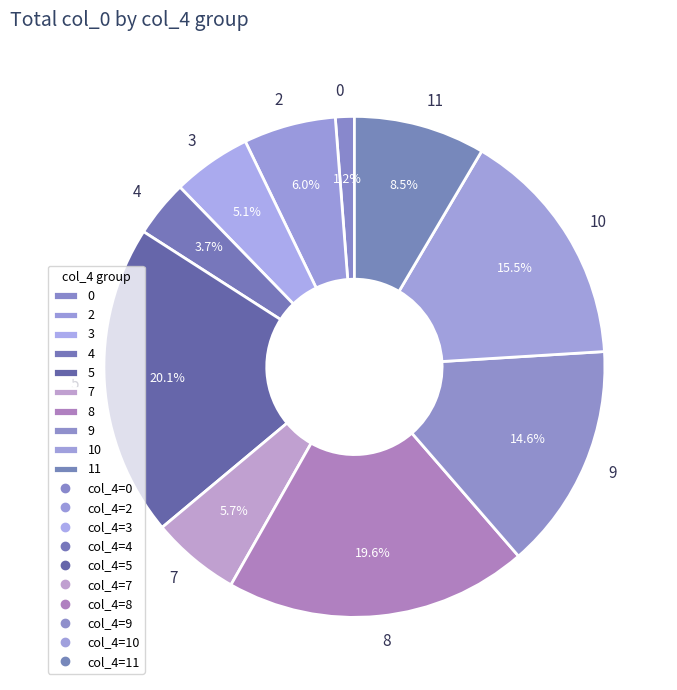

To the nearest percent, what is the combined percentage of 0 and 8?

21%